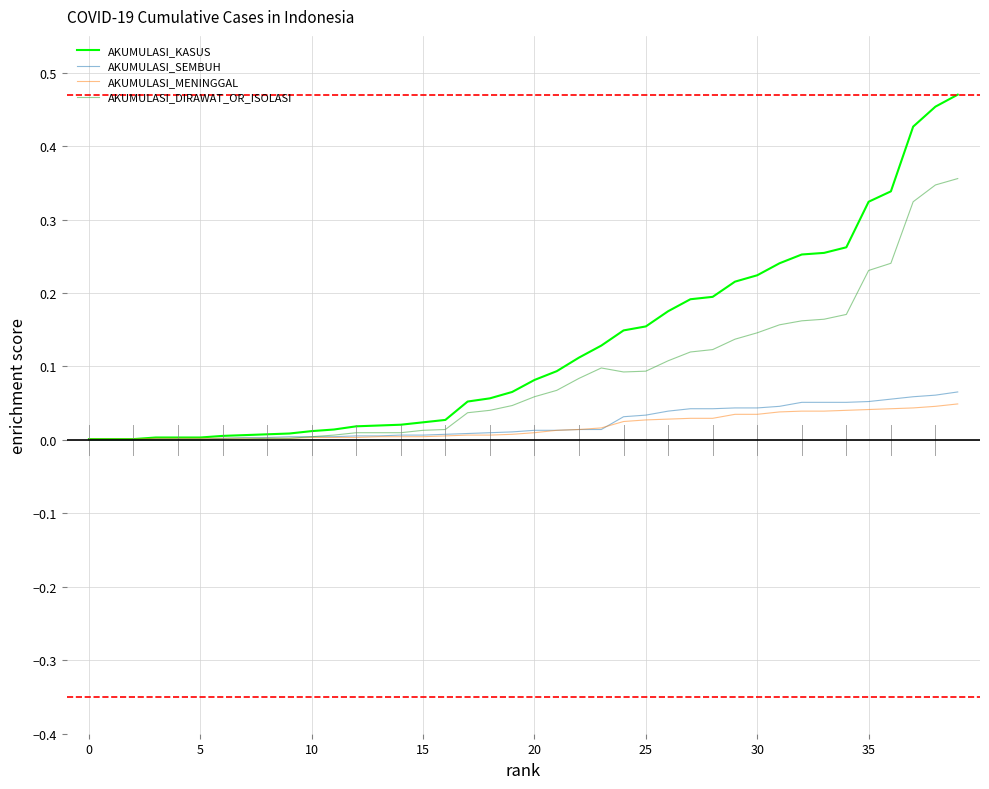

Which series has the largest total across all categories?

AKUMULASI_KASUS